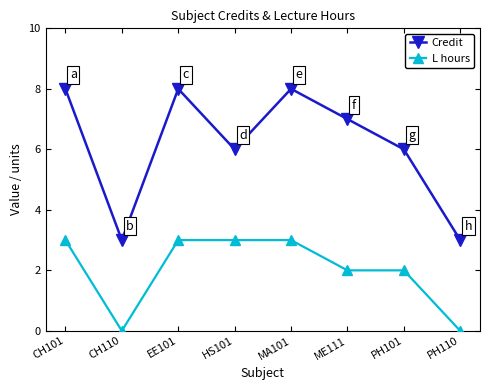

True or false: L hours and Credit intersect in this chart.

False